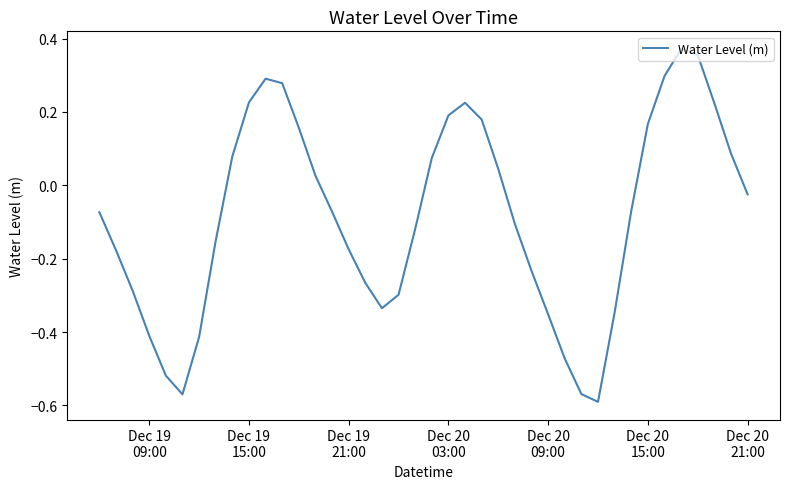

What is the difference between the maximum and minimum values?

1.0